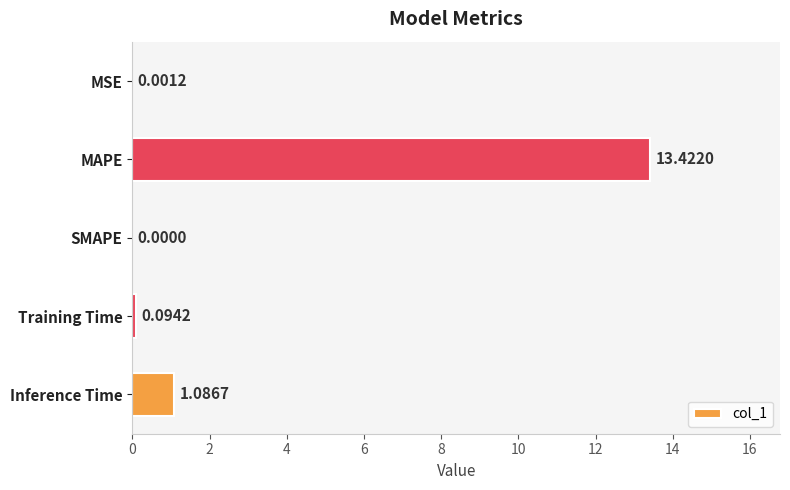

Between Training Time and SMAPE, which is larger?

Training Time